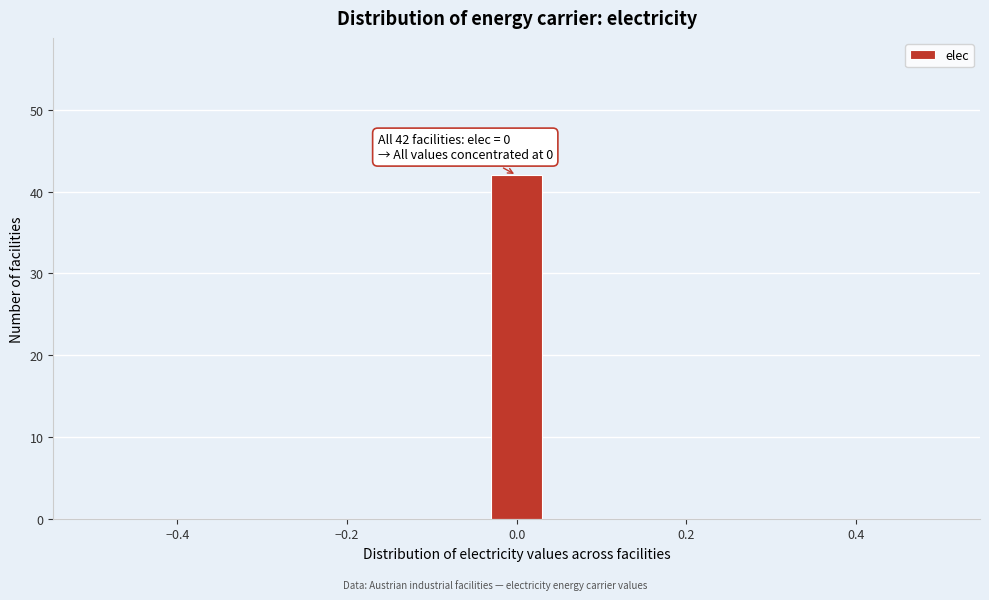

Around what value on the x-axis is the tallest bar? Give the approximate position of its centre, as read against the axis.

0.00